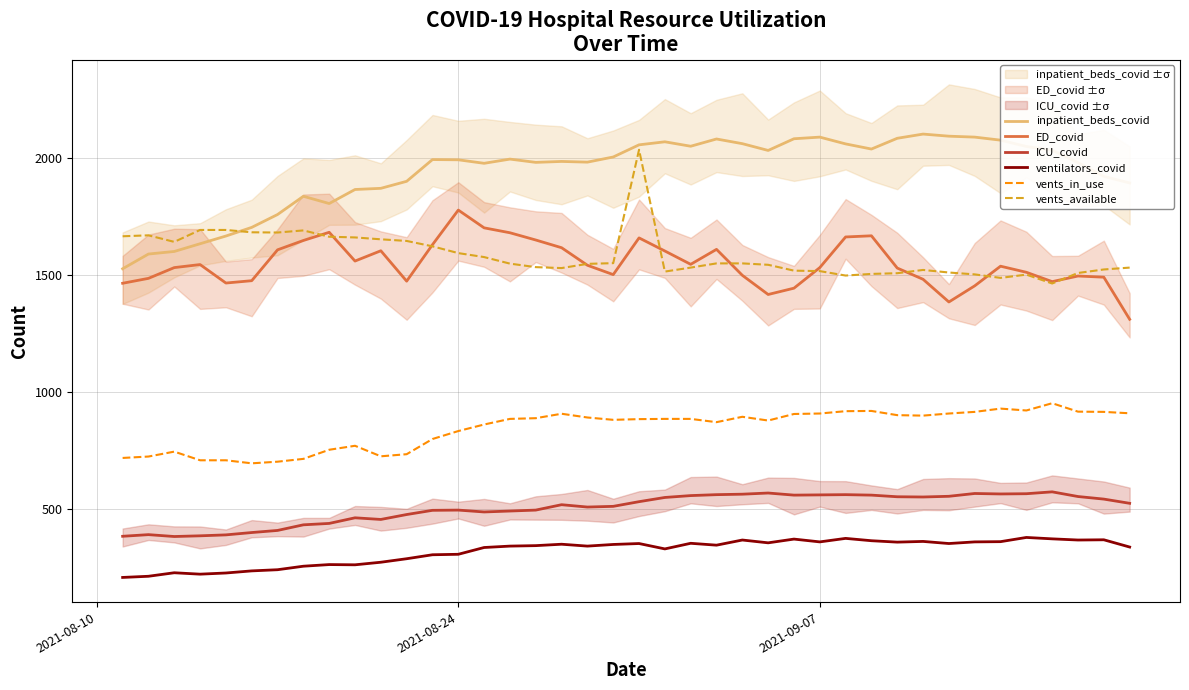

True or false: vents_in_use and vents_available cross at least once.

False